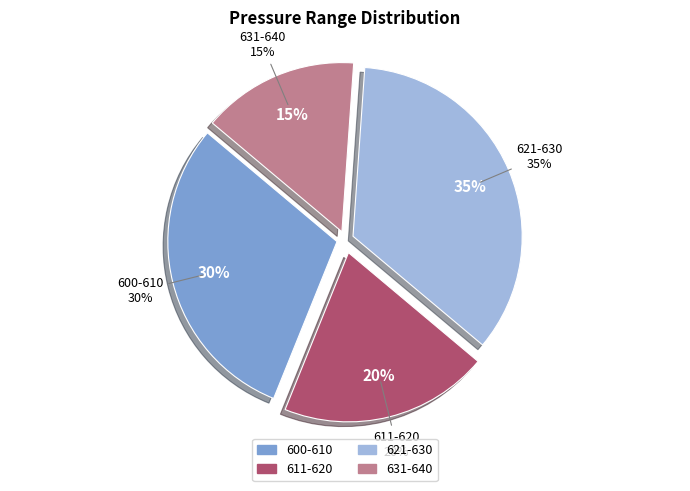

Does 629 represent more than half of the total?

No